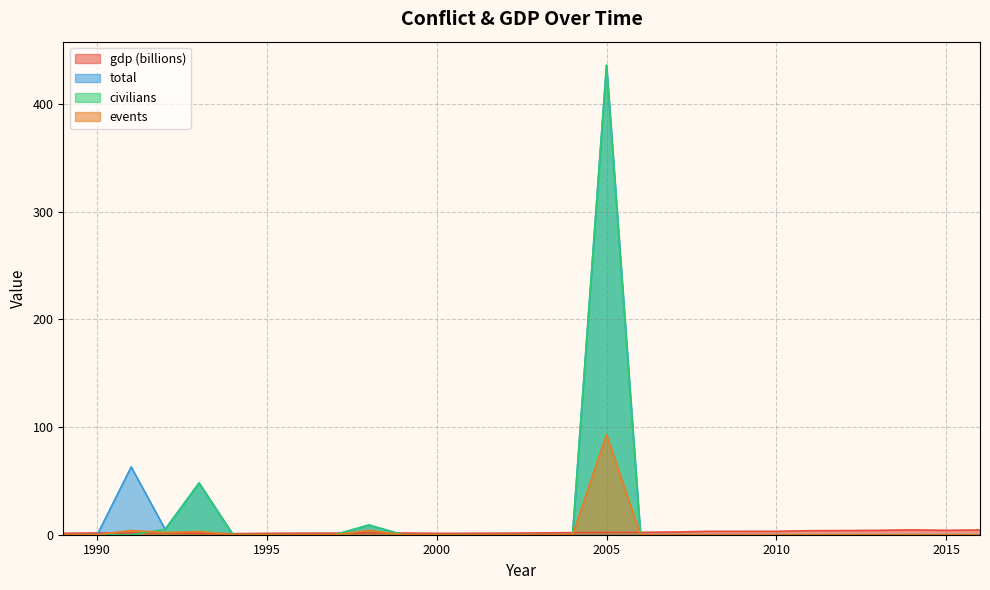

Which has a higher value, 2010 or 1993?

2010